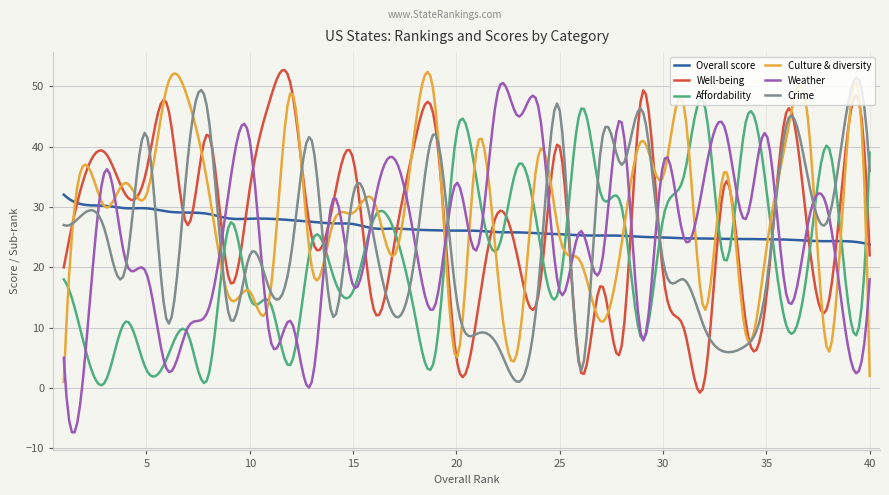

What is the maximum value shown in the chart?

52.7